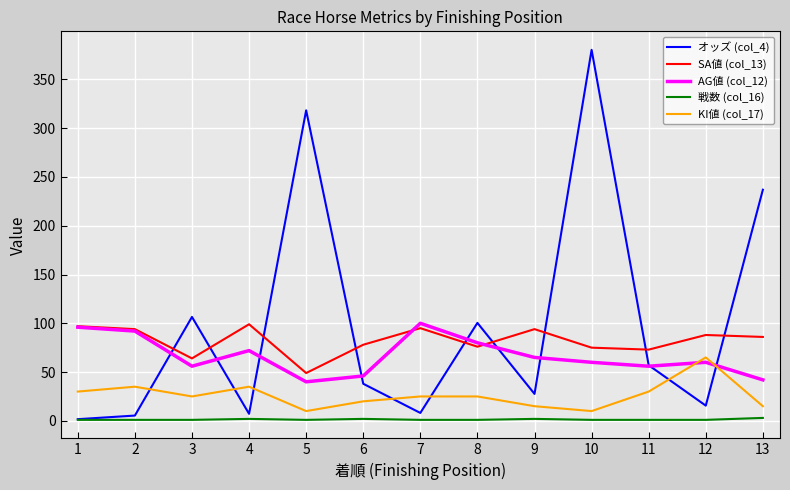

The value of SA値 (col_13) at 13 is 86.0. True or false?

True